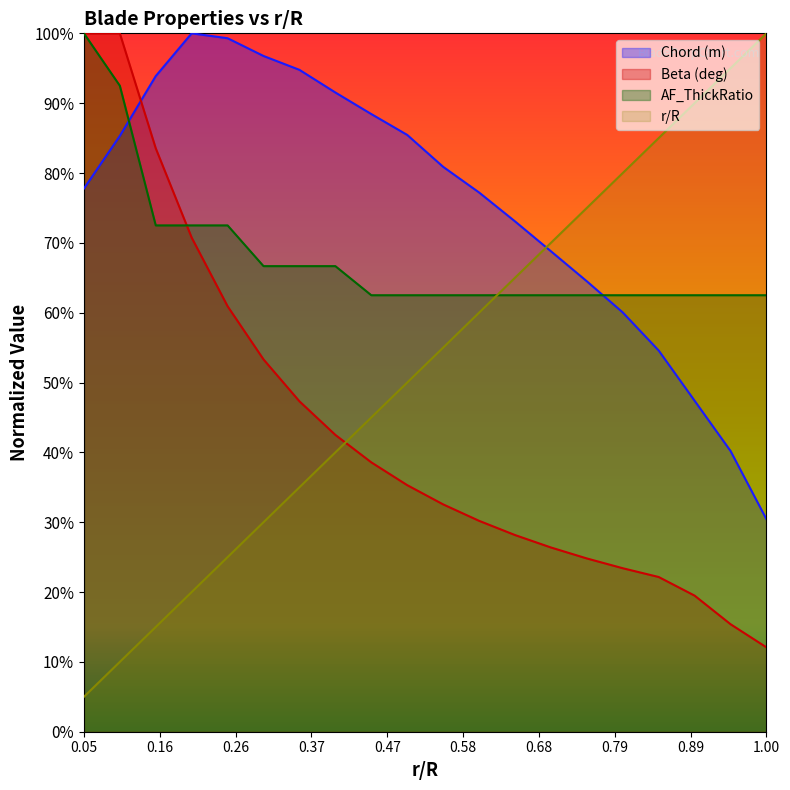

True or false: Beta (deg) has more than 2 points higher than both neighbors.

False